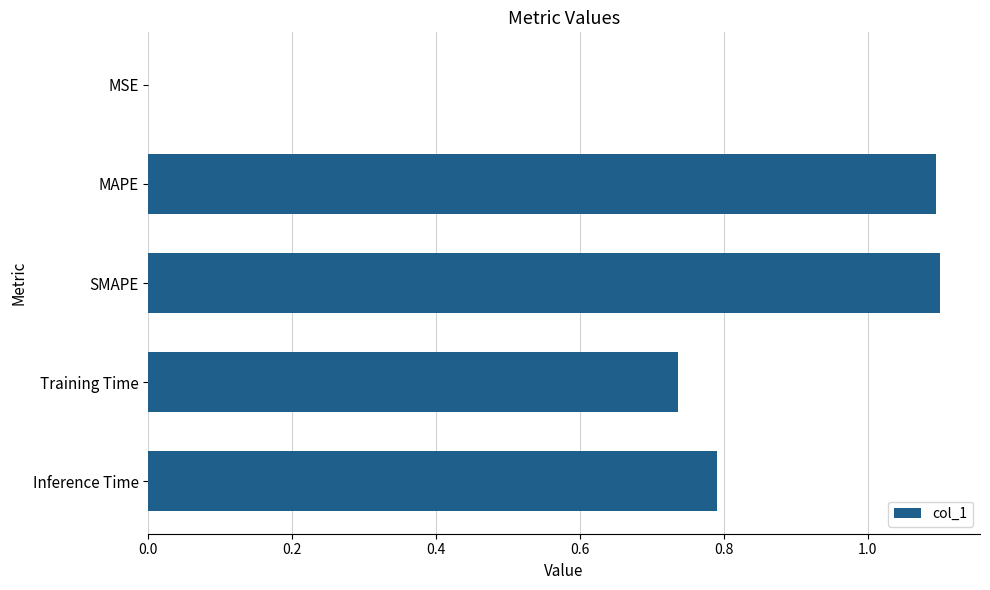

What is the sum of all values?

3.7